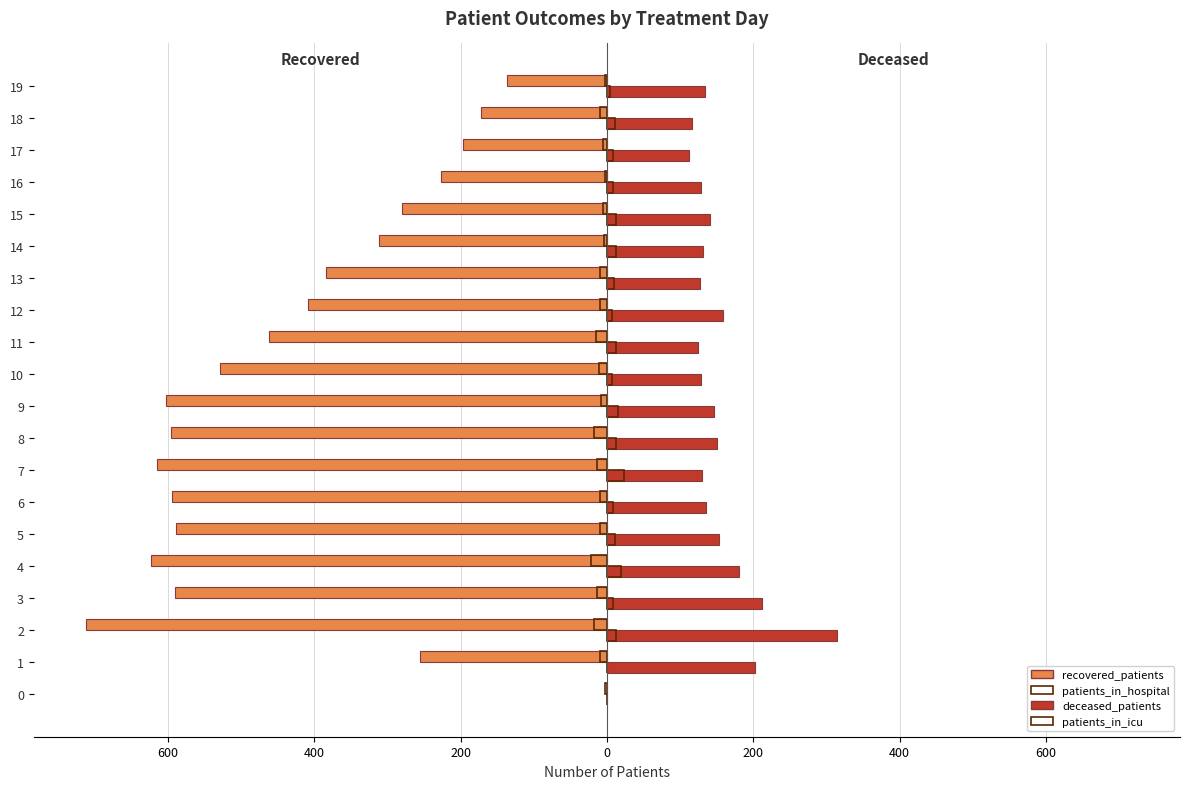

What is the difference between the highest and lowest values at 14?

442